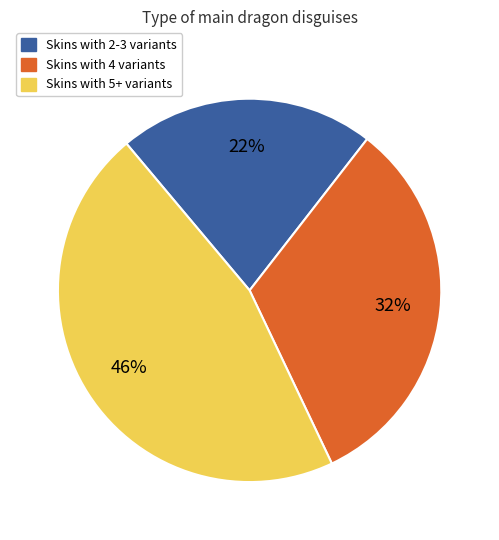

Is there a majority slice in this chart?

No